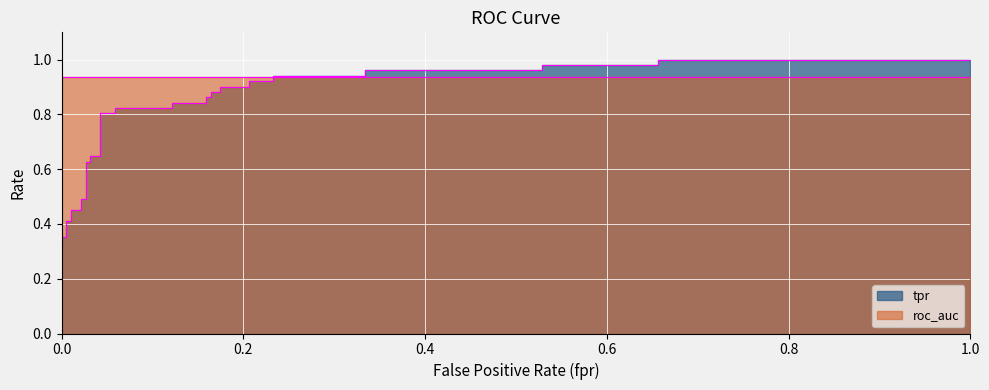

What is the difference between the maximum and minimum values?

0.7